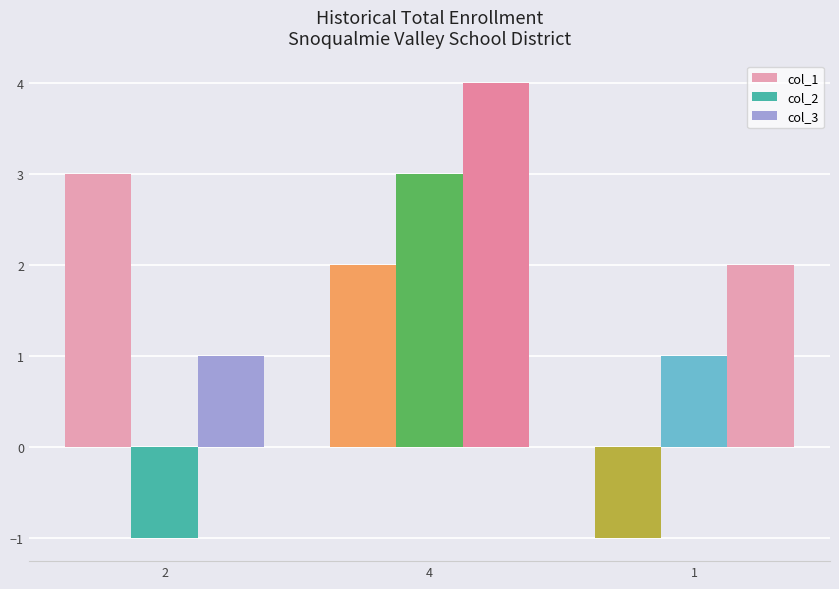

How many bars are there in total?

9